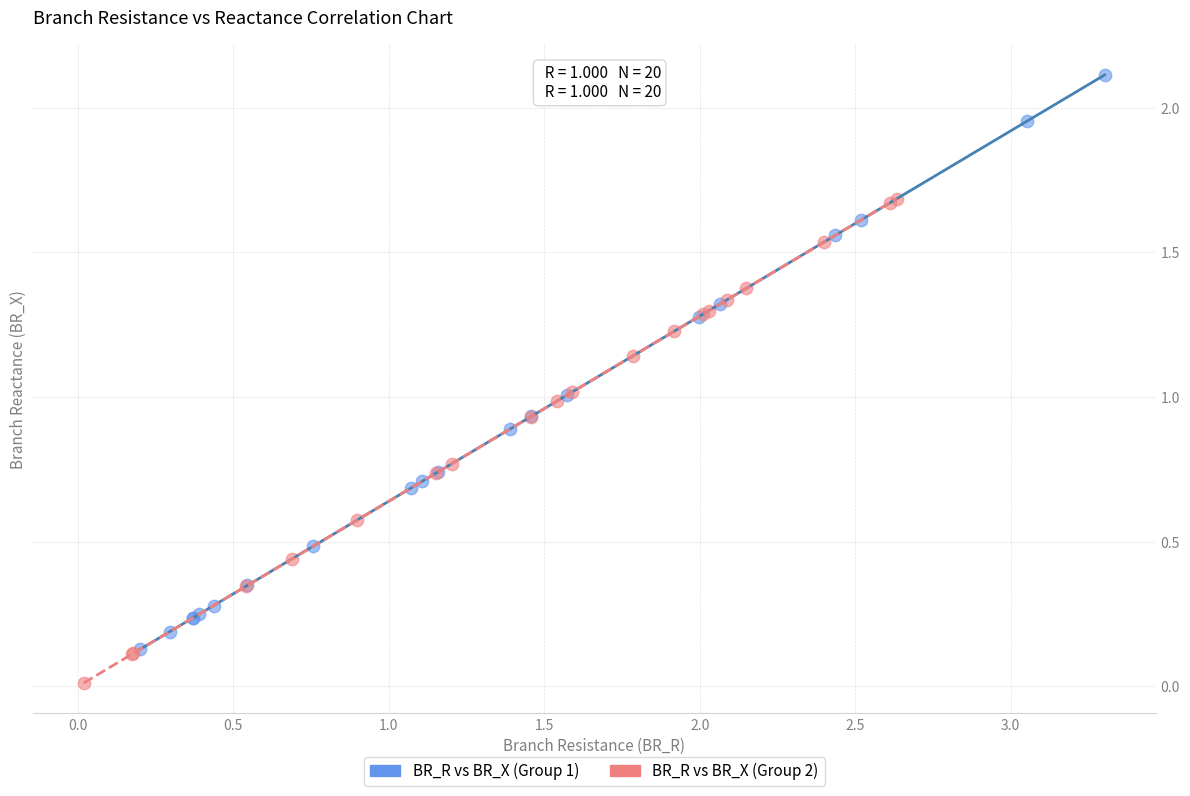

Which series reaches the minimum Y coordinate?

BR_R vs BR_X (Group 2)